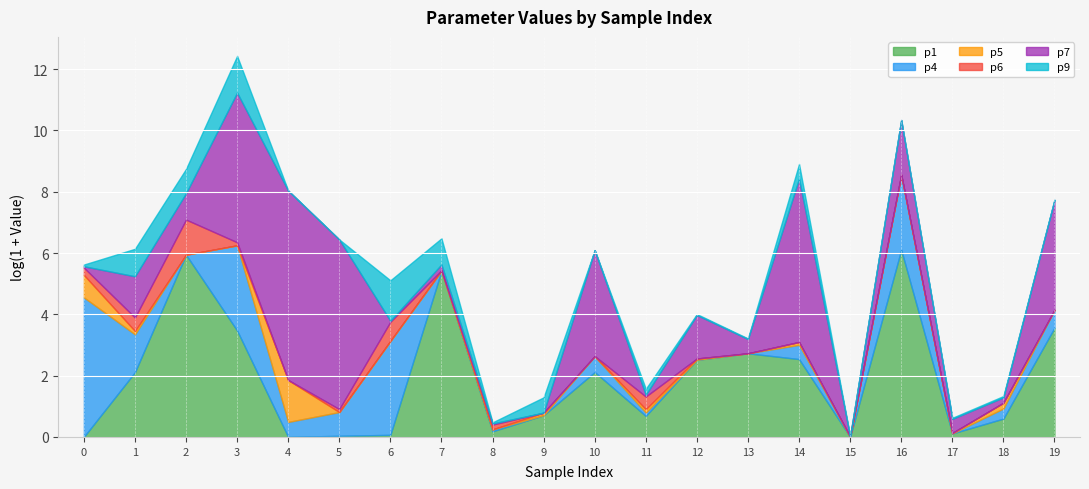

The p5 series shows 0.0 at 6. True or false?

False